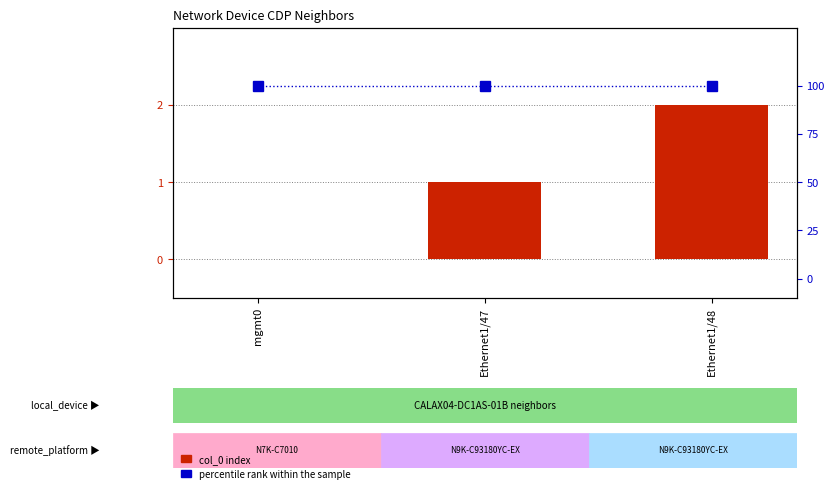

Reading right to left, what are all the values shown in this chart?

col_0 index: 2	1	0
percentile rank within the sample: 100	100	100